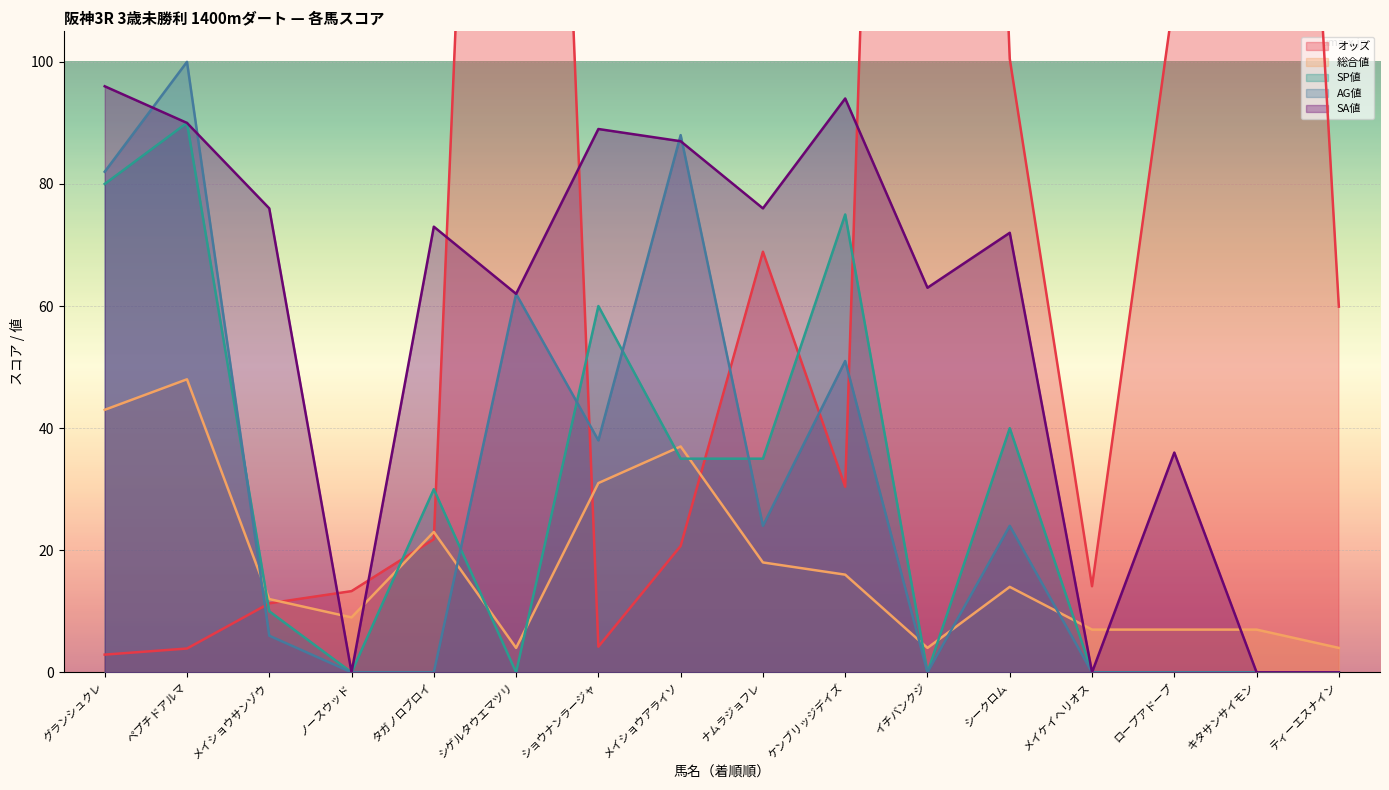

The 総合値 series shows 5.0 at ノースウッド. True or false?

False